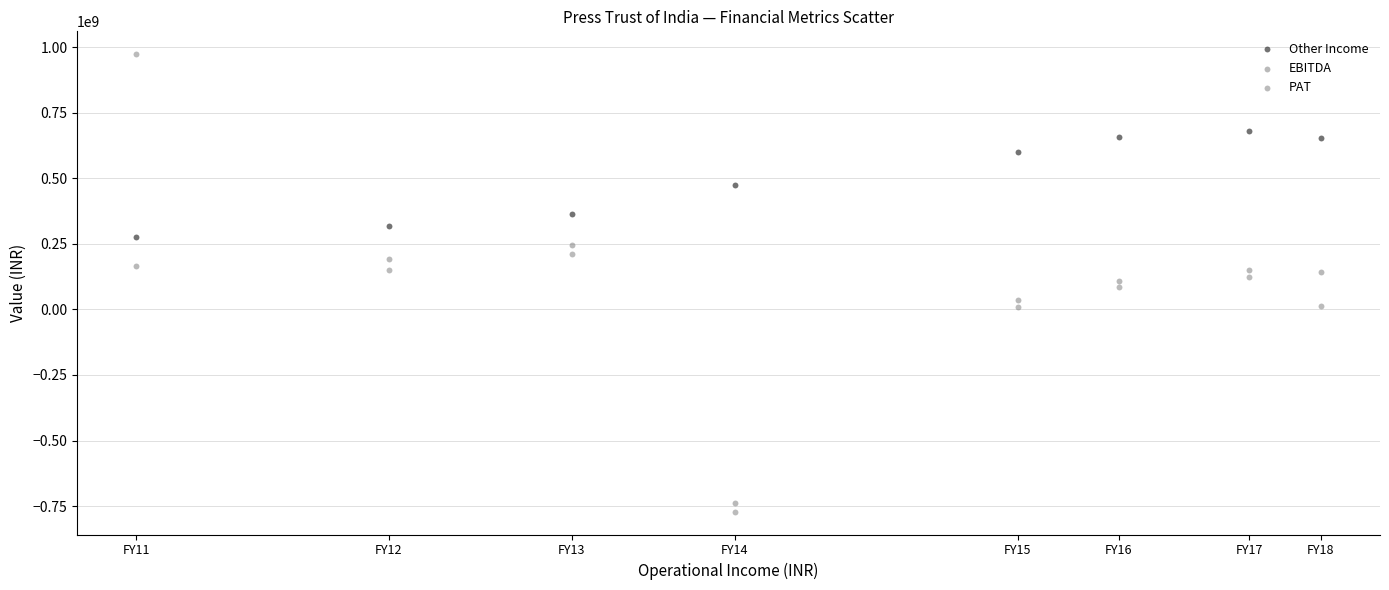

Which series contains the lowest Y value?

PAT